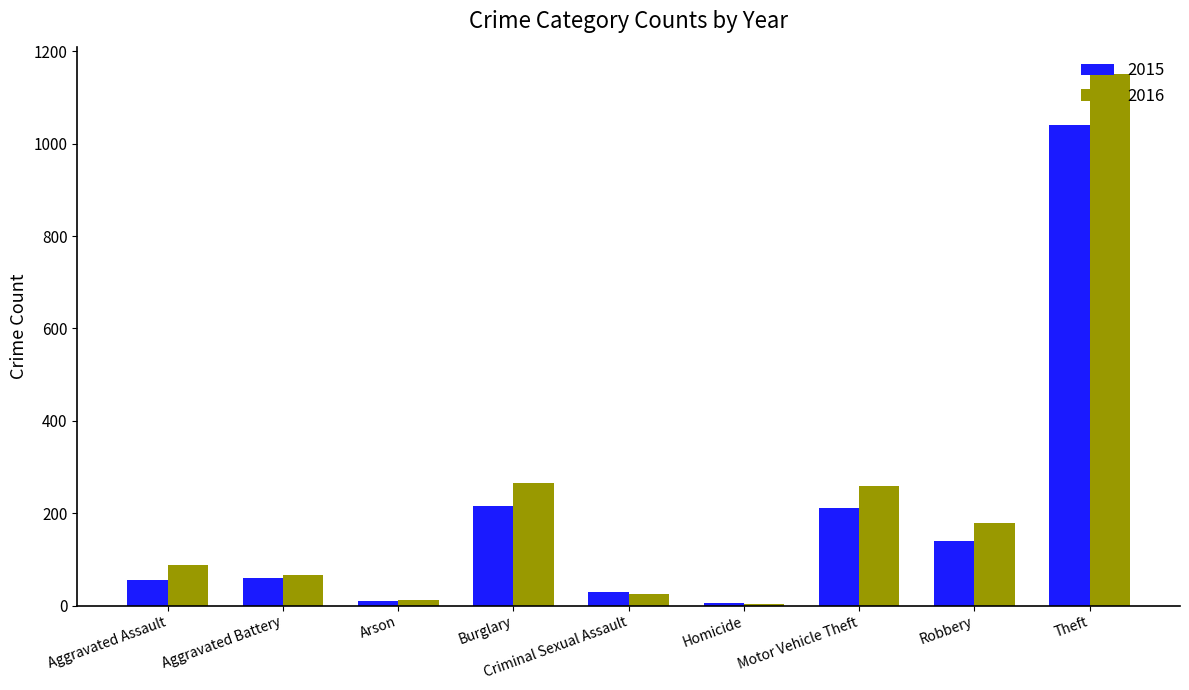

Which label corresponds to the largest value in the chart?

Theft